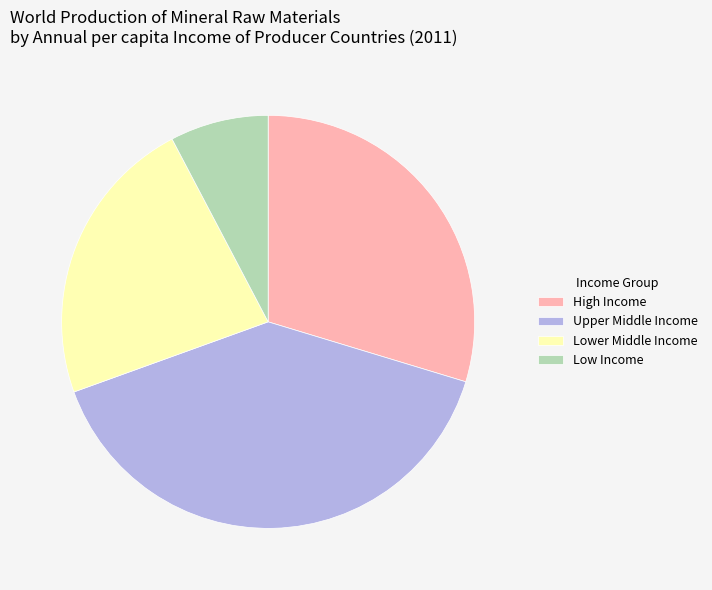

Is Low Income the majority of the pie?

No